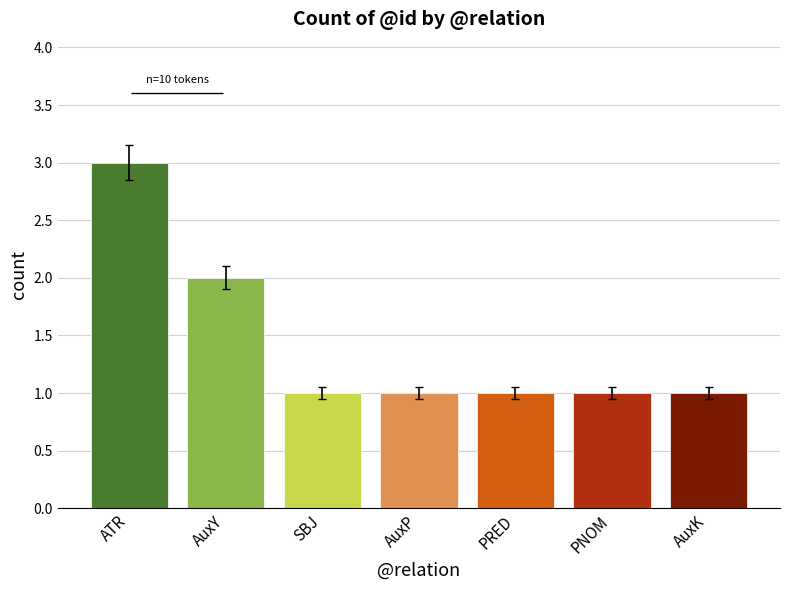

How many bars are there in total?

7